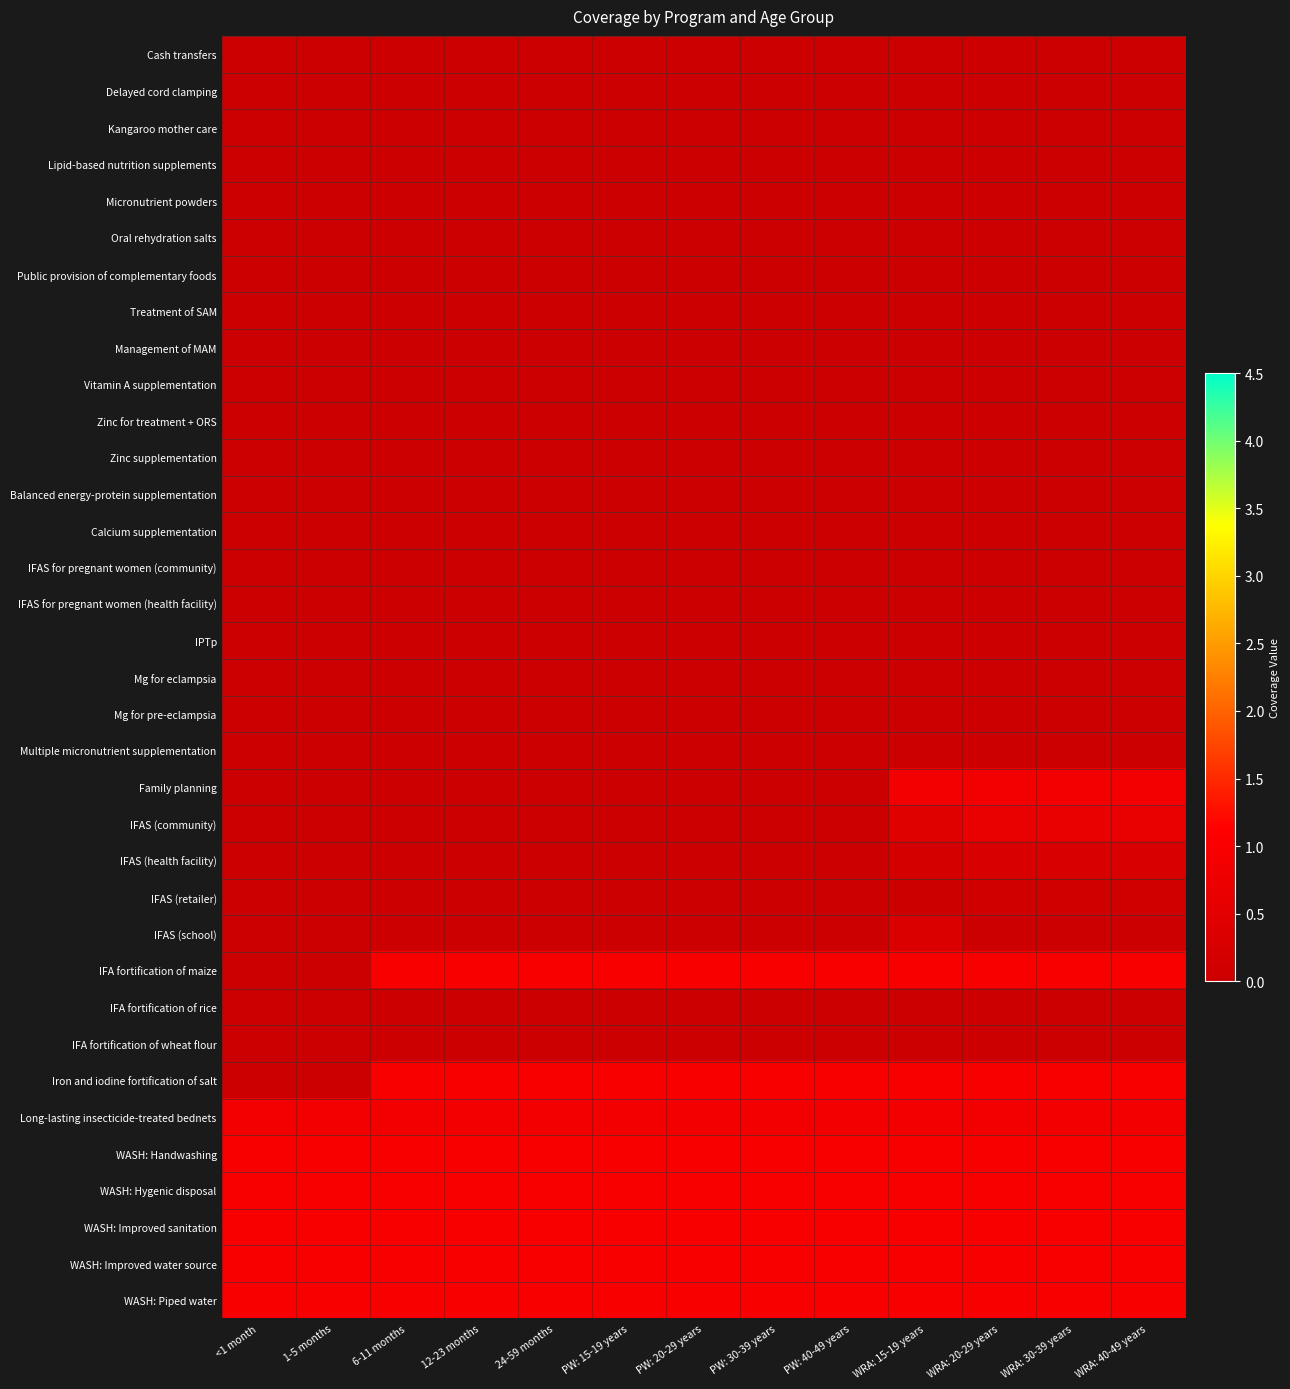

Which has a higher value, <1 month or 12-23 months?

<1 month